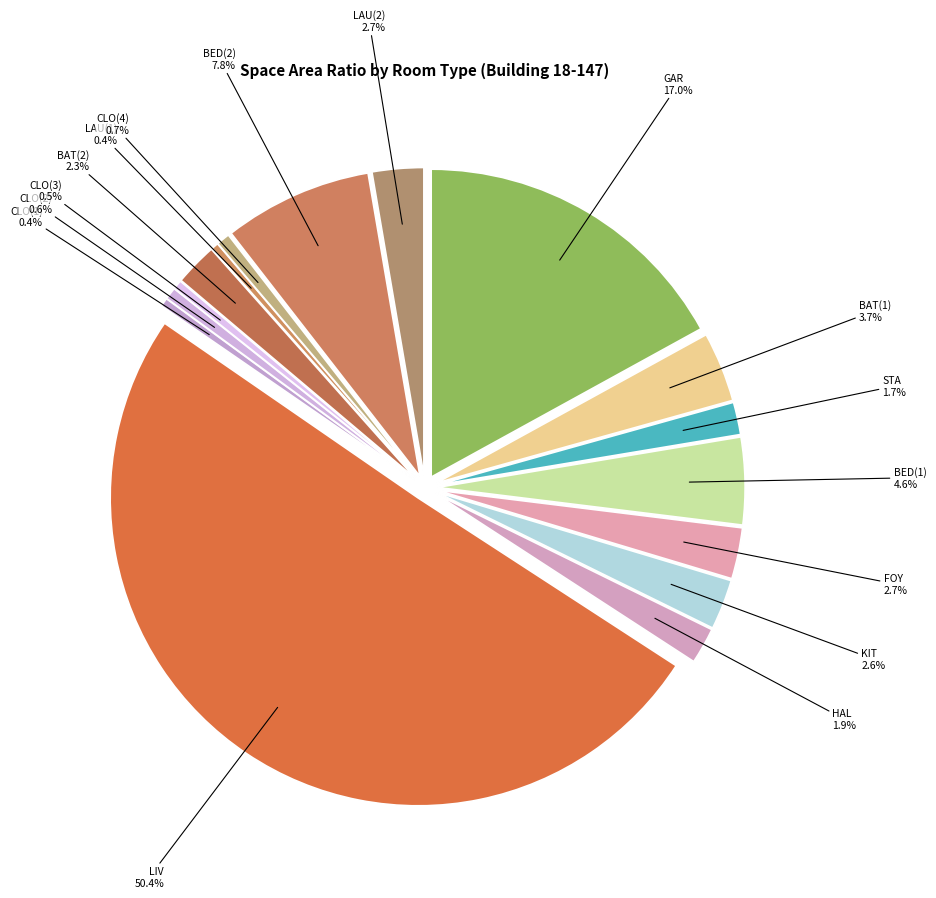

What percentage is the BED(2) slice, to the nearest percent?

8%